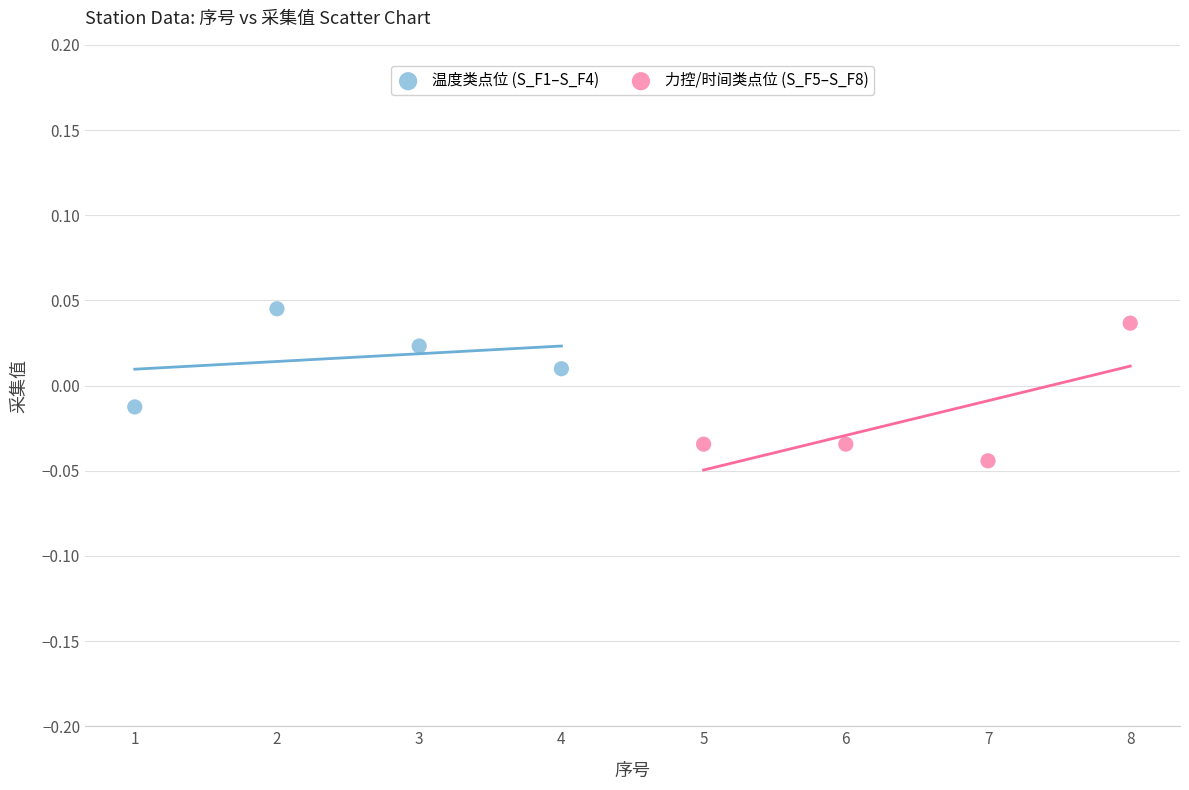

Which series reaches the maximum Y coordinate?

温度类点位 (S_F1–S_F4)